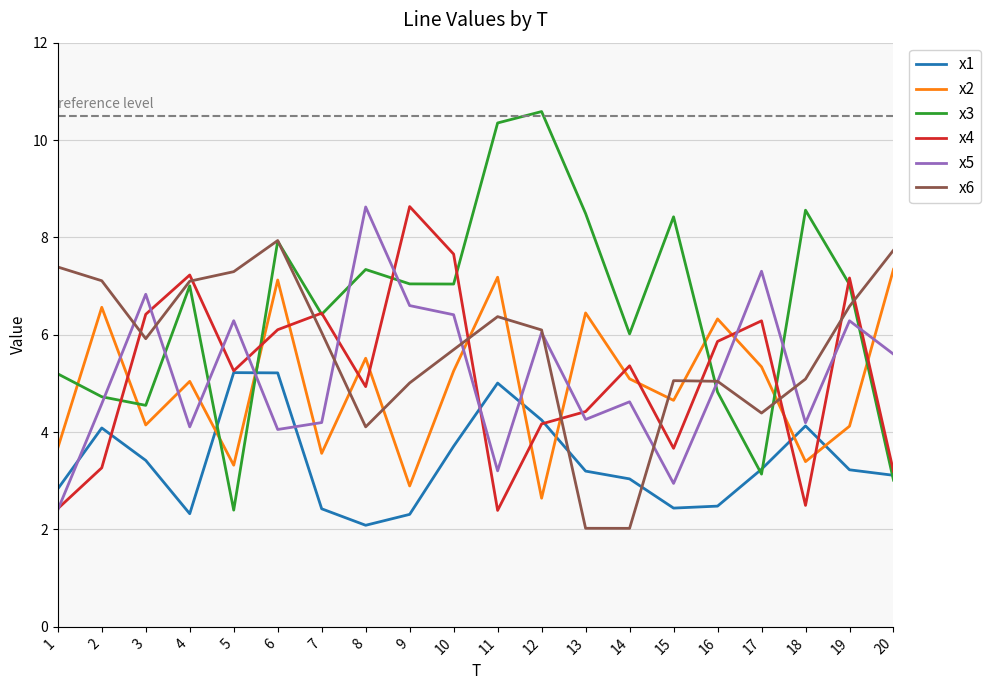

How many lines are shown in the chart?

6